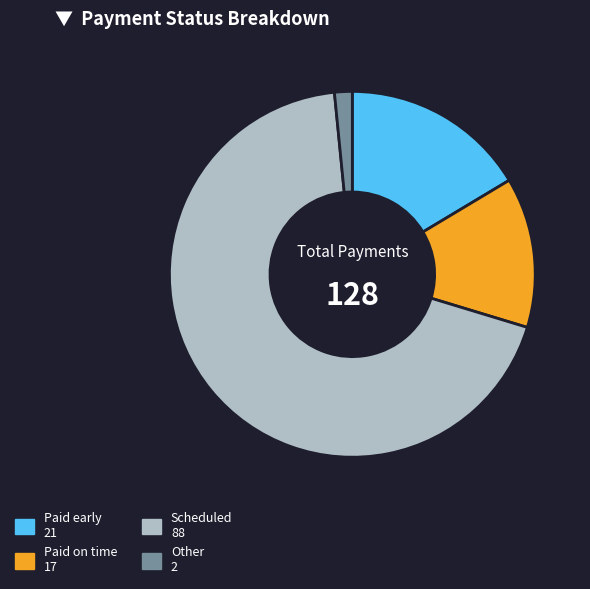

Is it true that Scheduled is 77% of the pie?

False